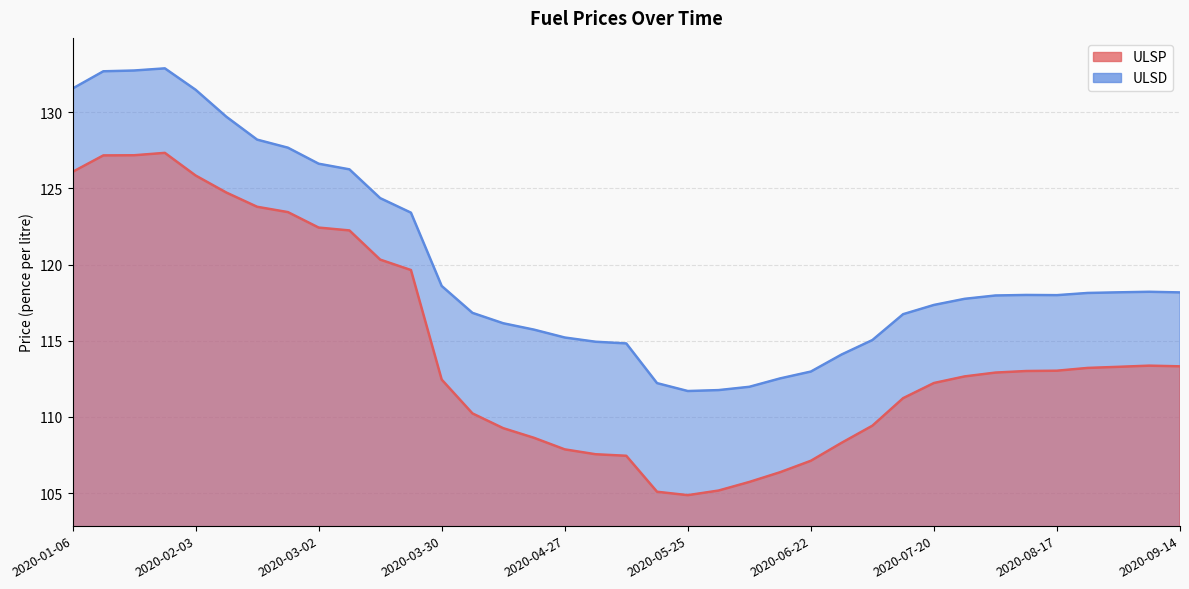

Reading left to right, extract all data points from this chart.

ULSP: 126.1	127.2	127.2	127.3	125.8	124.7	123.8	123.4	122.4	122.2	120.3	119.6	112.5	110.2	109.3	108.6	107.9	107.6	107.5	105.1	104.9	105.2	105.7	106.4	107.1	108.3	109.4	111.2	112.2	112.7	112.9	113.0	113.0	113.2	113.3	113.4	113.3
ULSD: 131.6	132.7	132.7	132.9	131.5	129.7	128.2	127.7	126.6	126.3	124.4	123.4	118.6	116.8	116.2	115.7	115.2	114.9	114.8	112.2	111.7	111.8	112.0	112.5	113.0	114.1	115.0	116.7	117.4	117.8	118.0	118.0	118.0	118.1	118.2	118.2	118.2